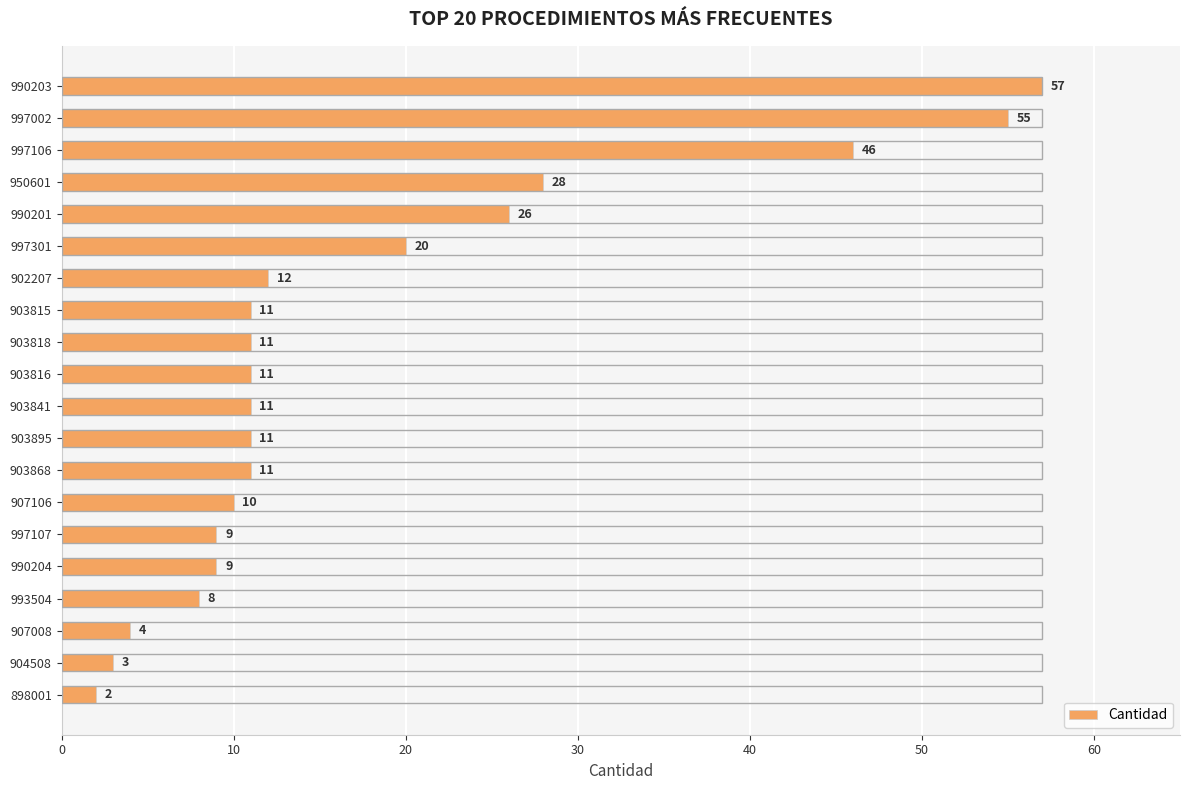

True or false: the data shows 11 at 903841.

True